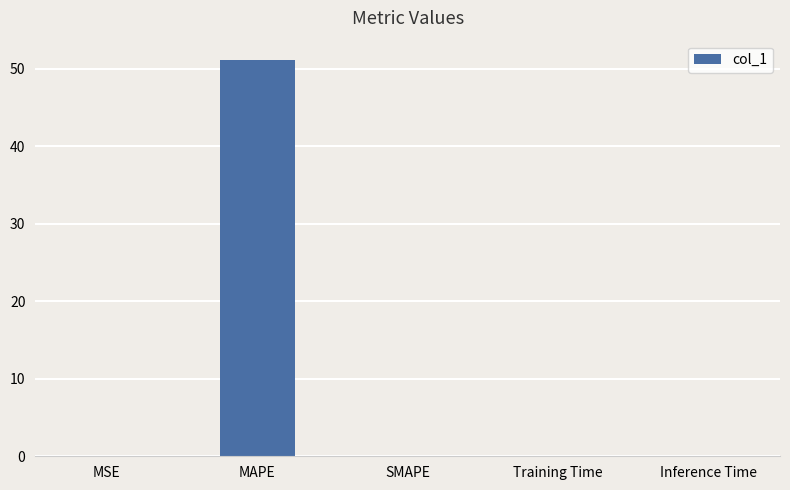

Count the number of data series in this chart.

1